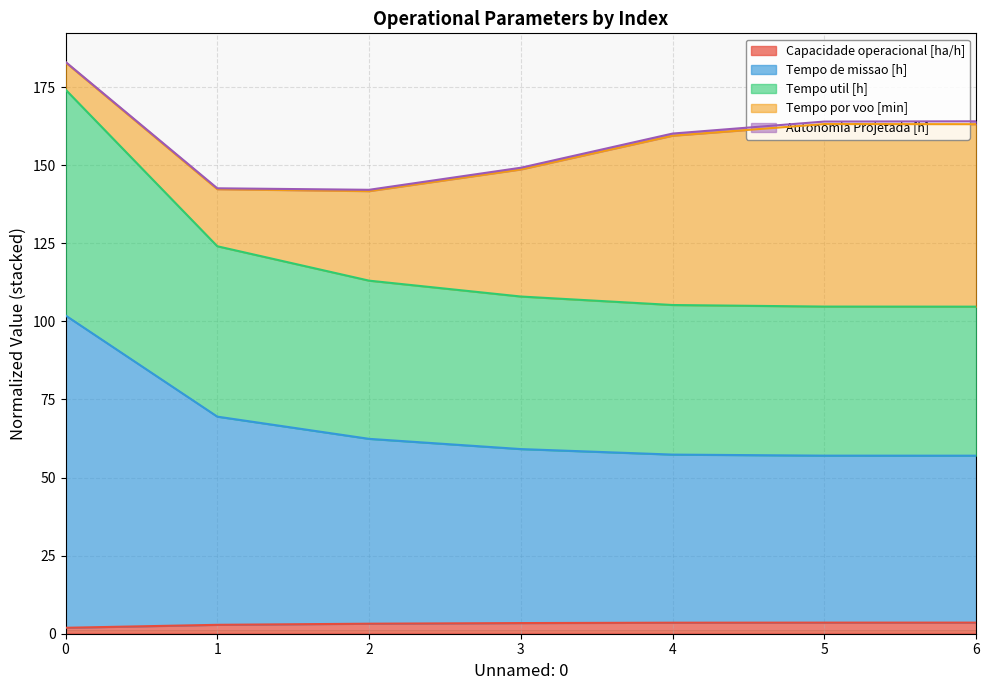

Which has a higher value, 4 or 5?

5